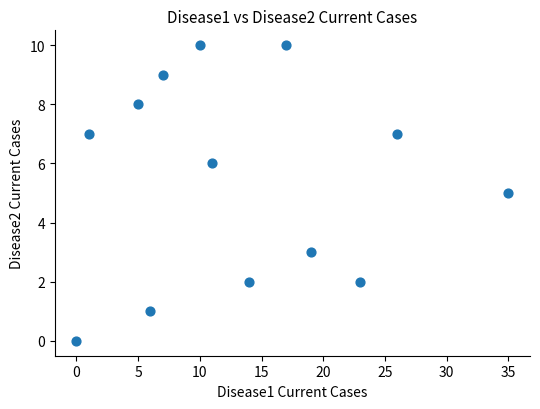

What is the range of Y values (max minus min)?

10